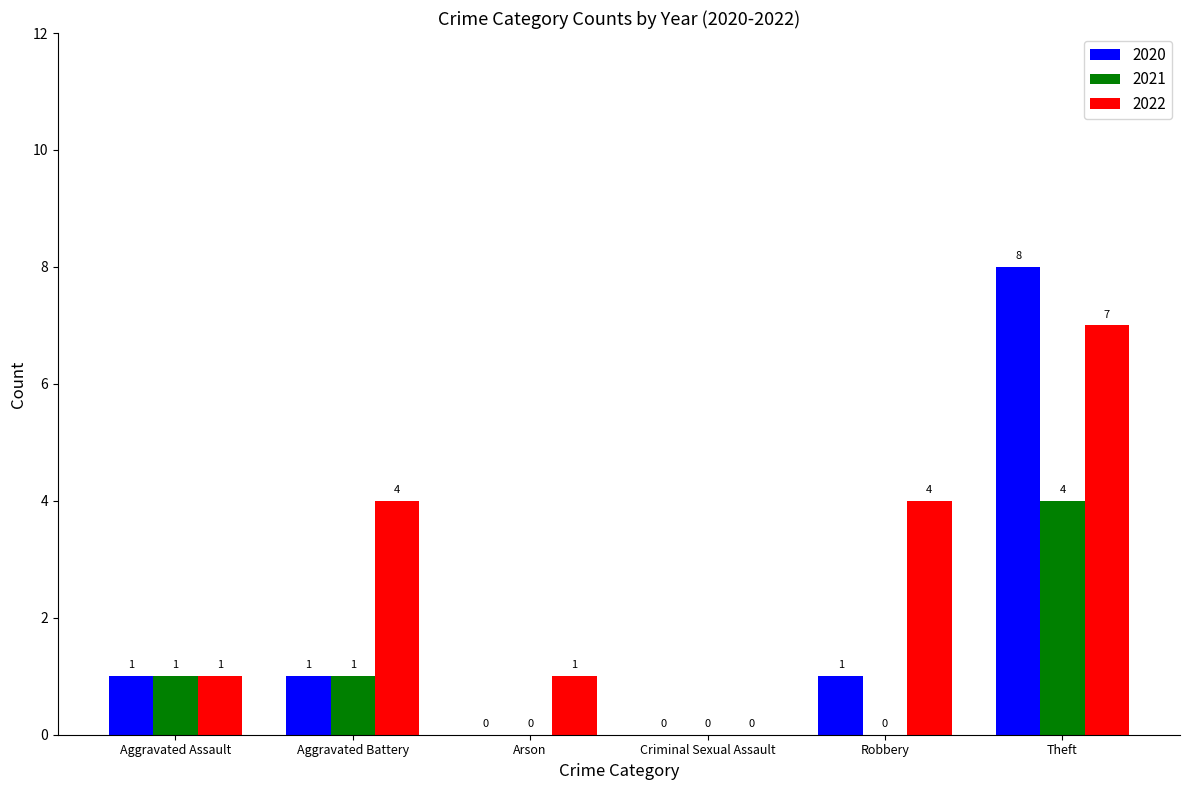

Which category has the highest value in the 2021 series?

Theft